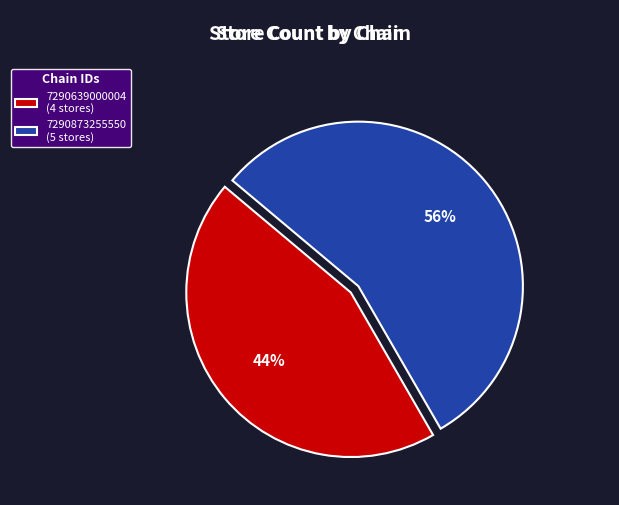

Does 7290873255550 represent more than half of the total?

Yes